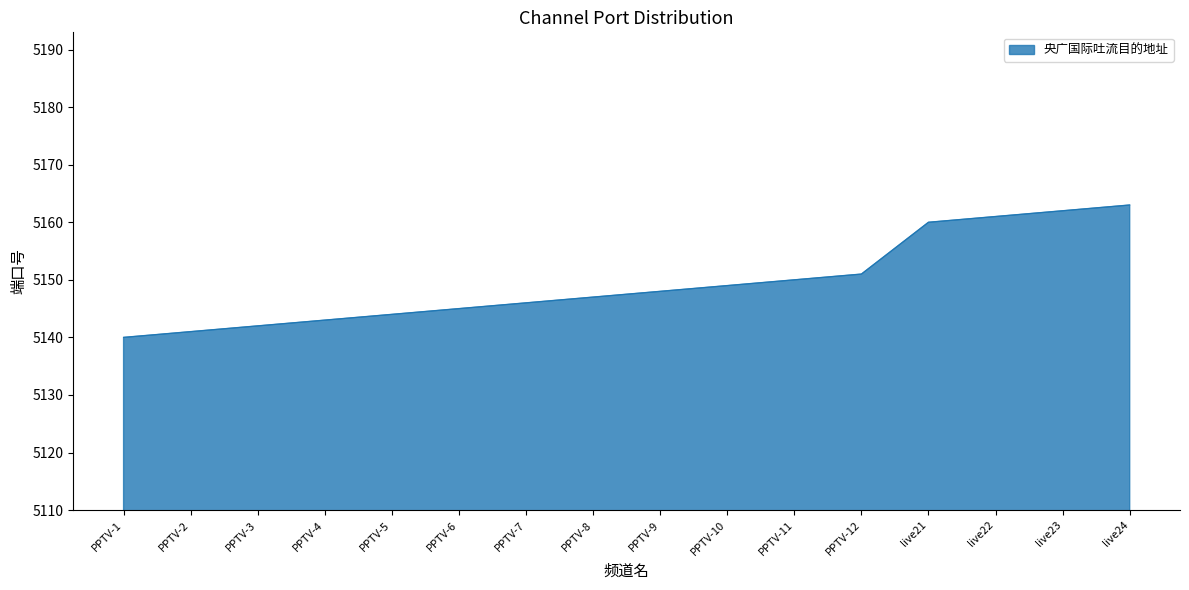

What position from the right is PPTV-7?

10